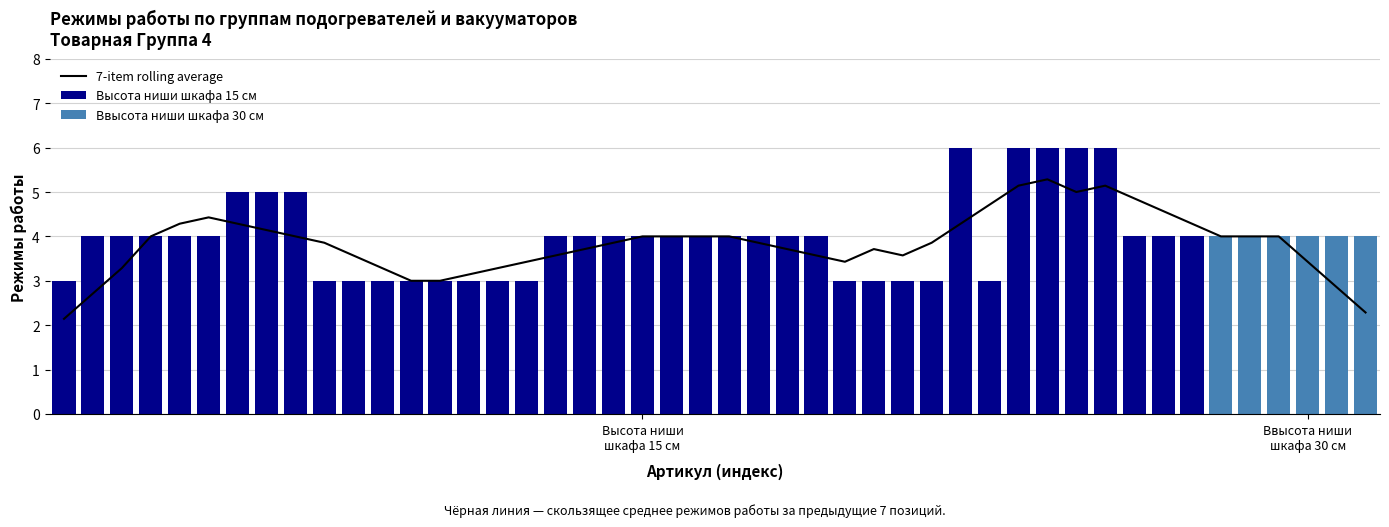

How many values are between 3 and 4?

32